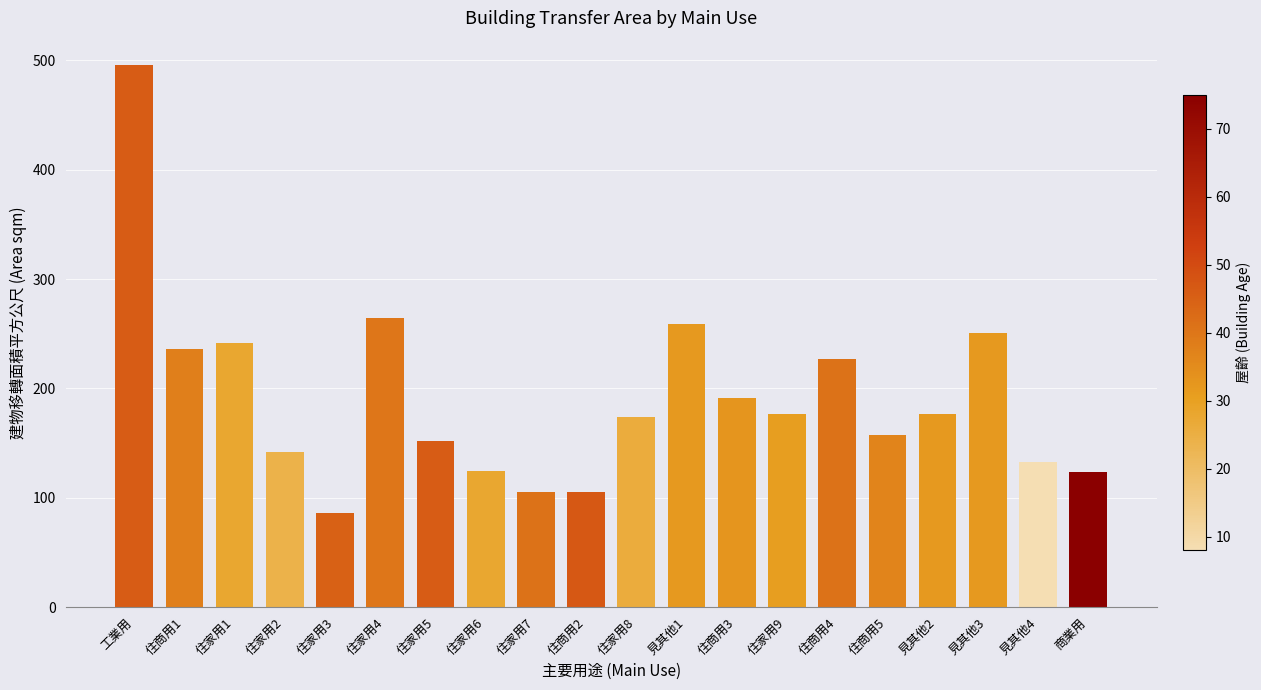

What is the sum of all values?

3820.3